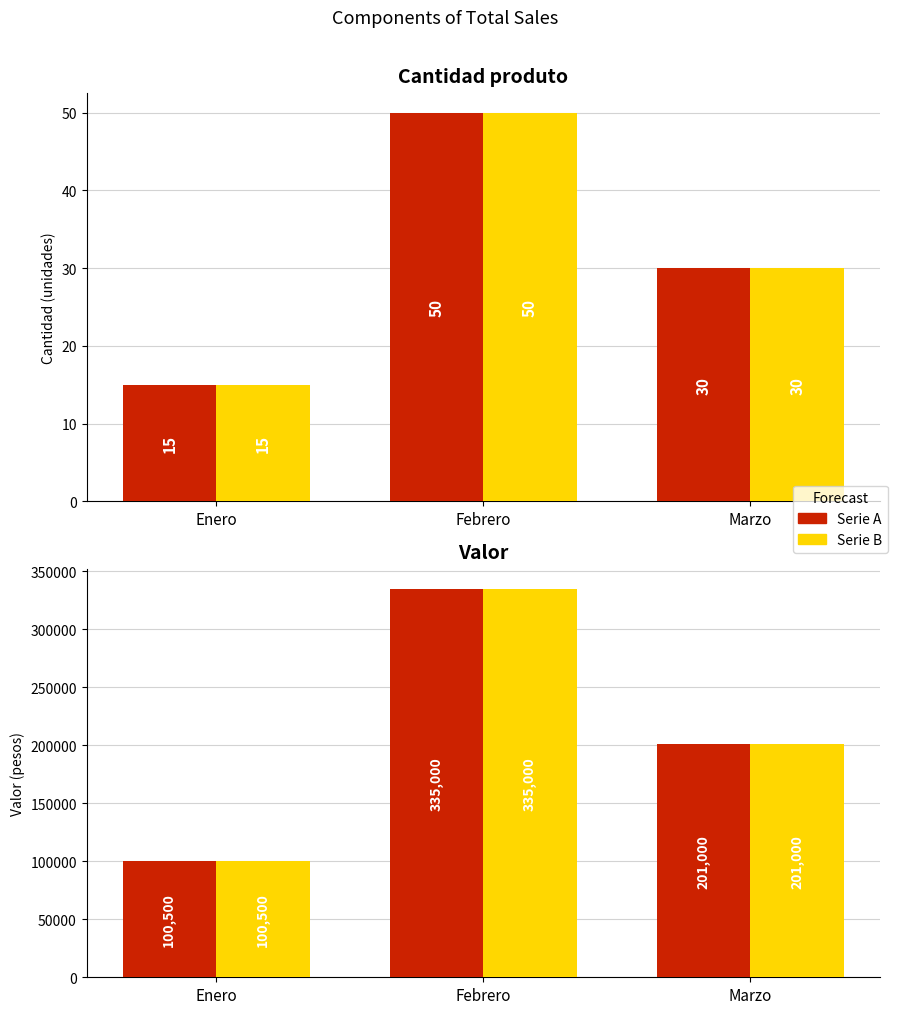

Is it true that Cantidad produto equals 50 at Febrero?

True